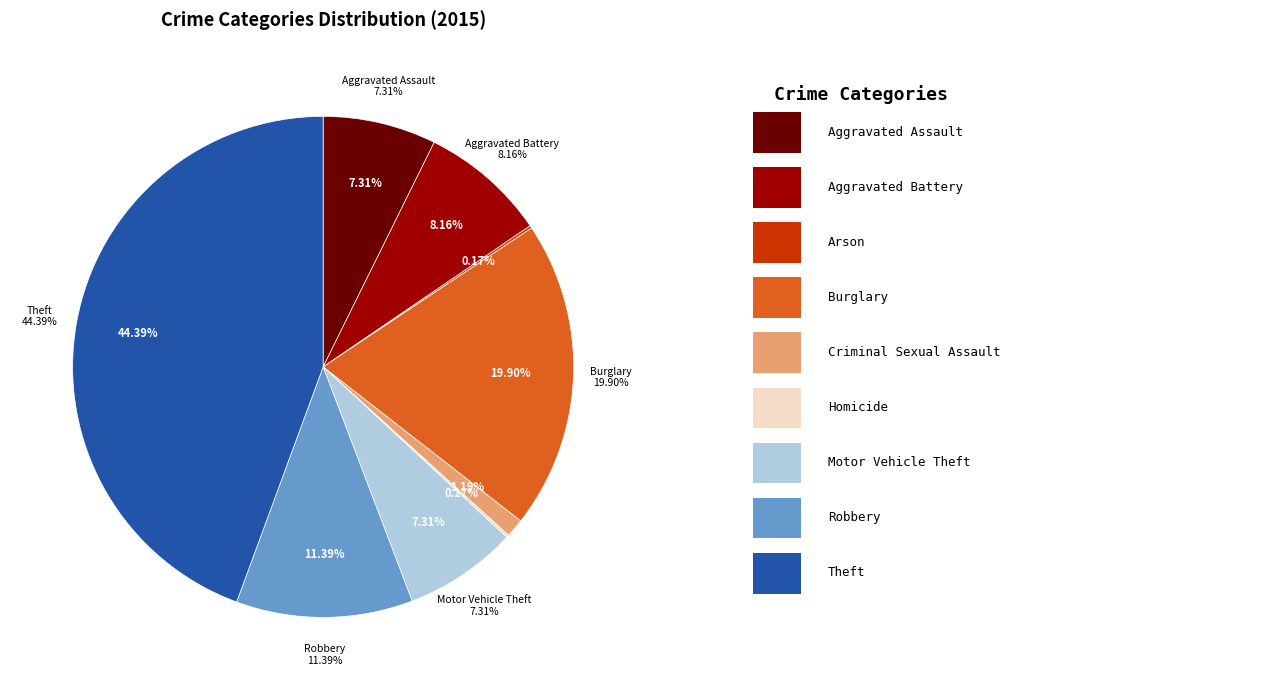

Is the sum of Motor Vehicle Theft and Aggravated Assault greater than half?

No